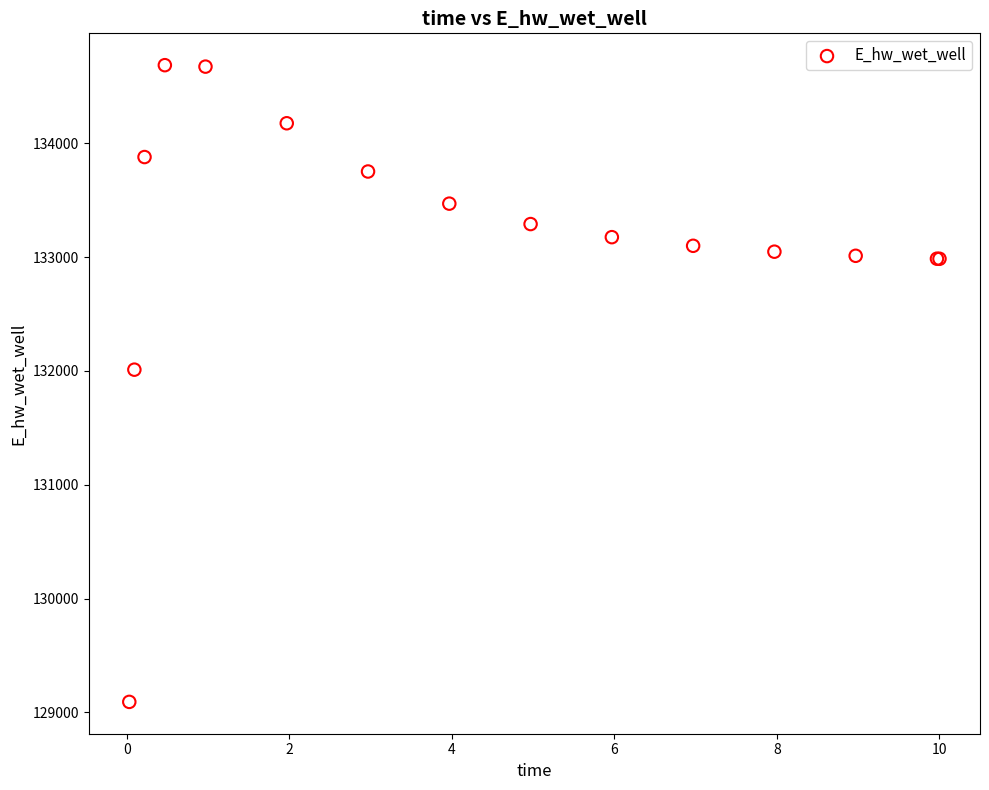

What Y value in the scatter plot is closest to 131889?

132010.9